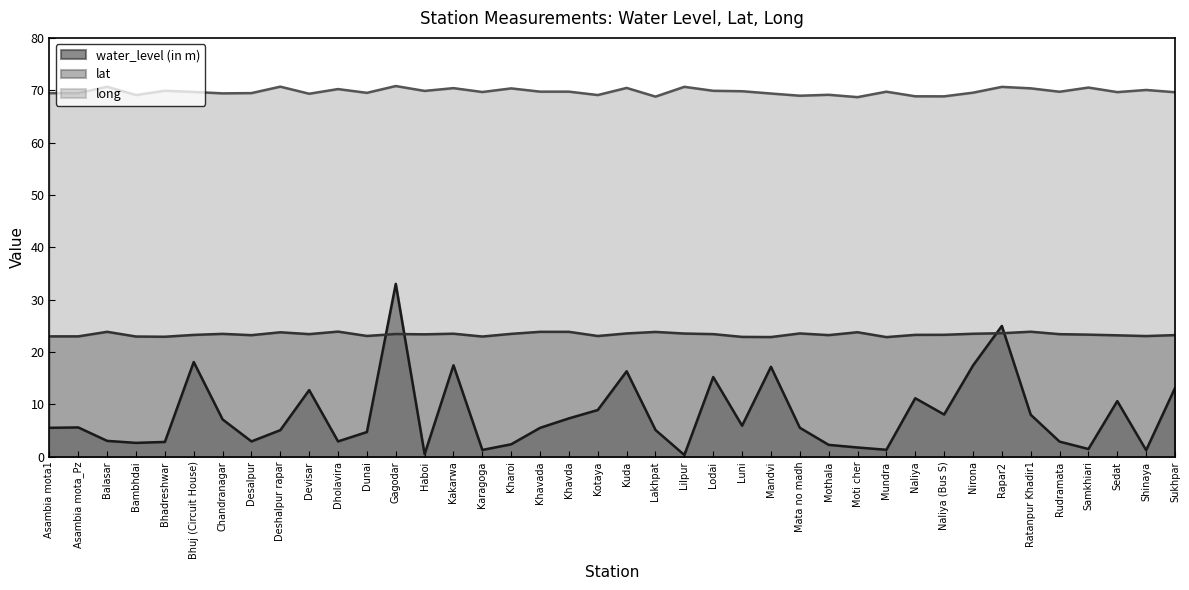

What are all the series names shown in the legend?

water_level (in m), lat, long